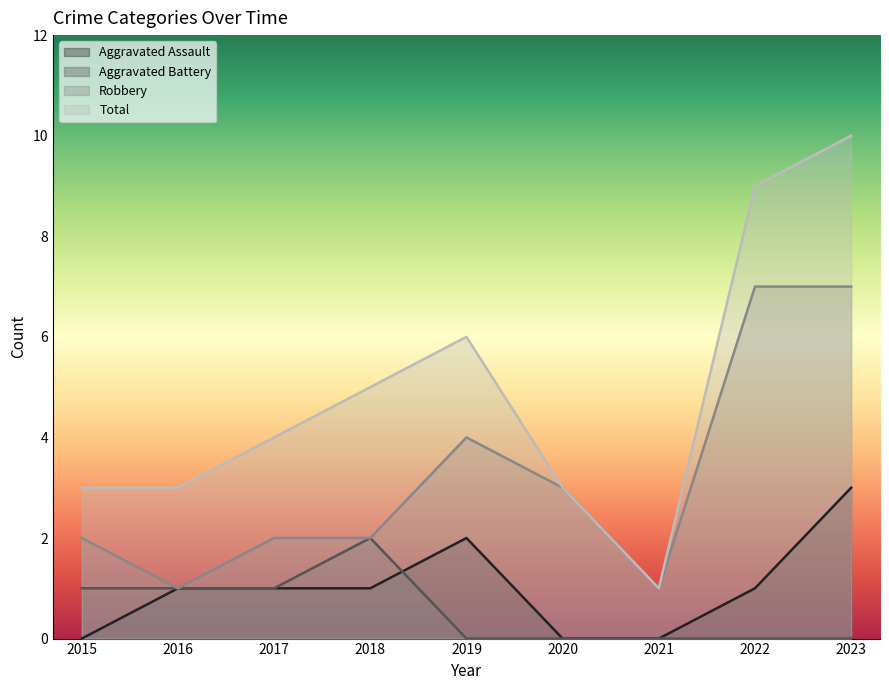

At which category does the chart reach its peak across all series?

2023